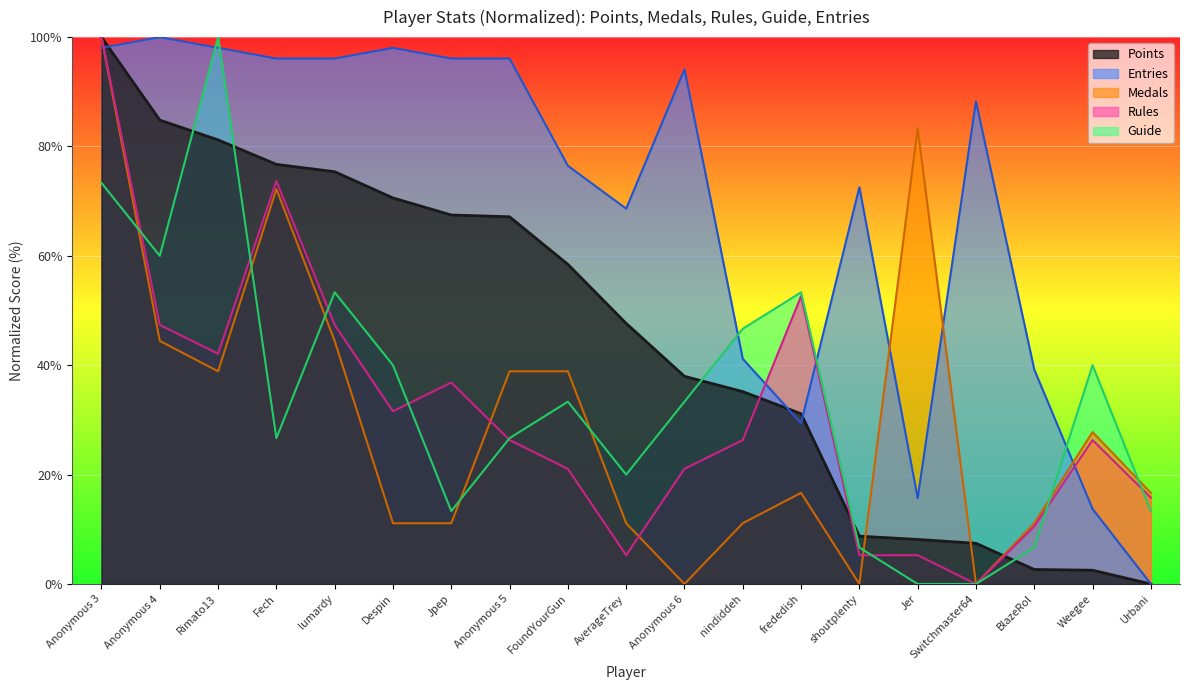

The value of Medals at Anonymous 5 is 8.7. True or false?

False